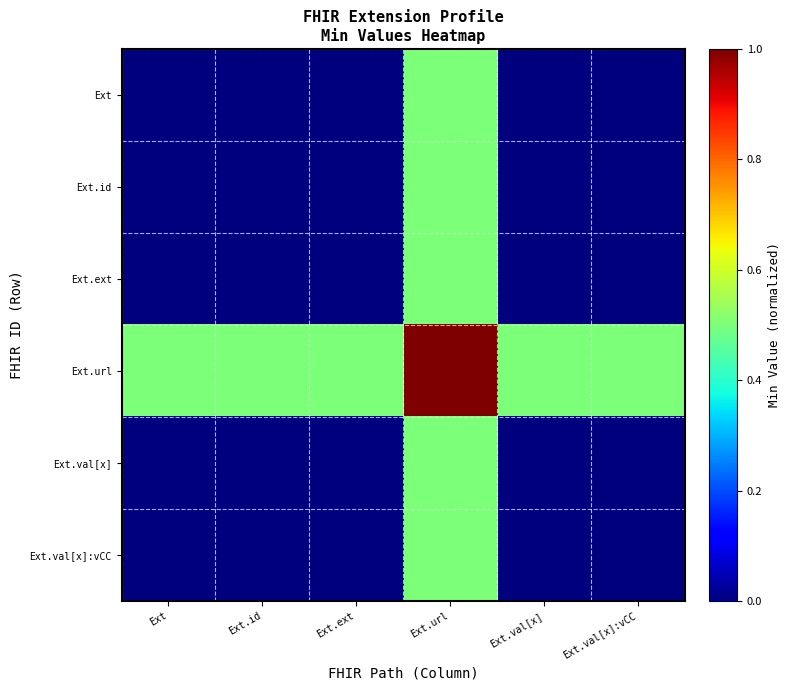

At how many categories does at least one series exceed 0?

6